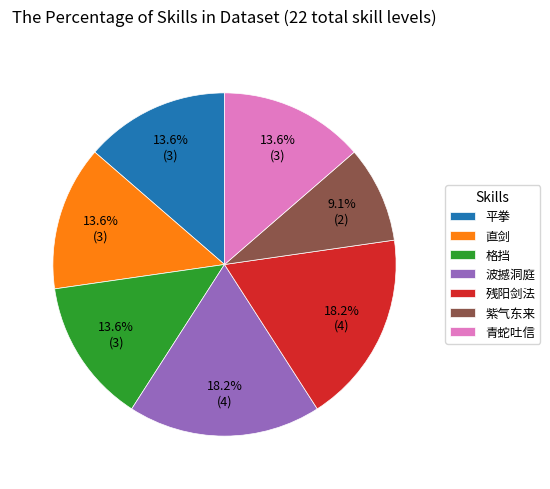

What percentage is the 残阳剑法 slice, to the nearest percent?

18%